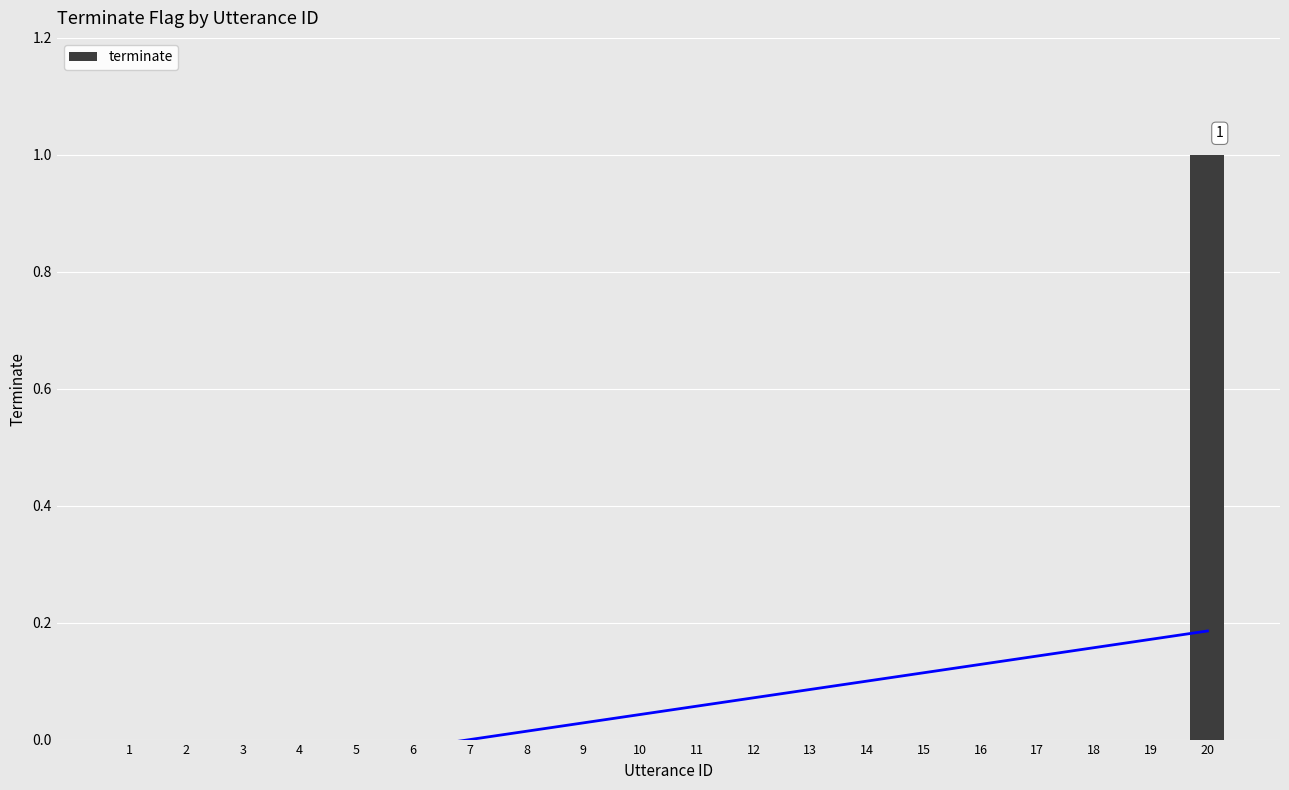

Reading right to left, list all the values displayed in this chart.

20=1	19=0	18=0	17=0	16=0	15=0	14=0	13=0	12=0	11=0	10=0	9=0	8=0	7=0	6=0	5=0	4=0	3=0	2=0	1=0